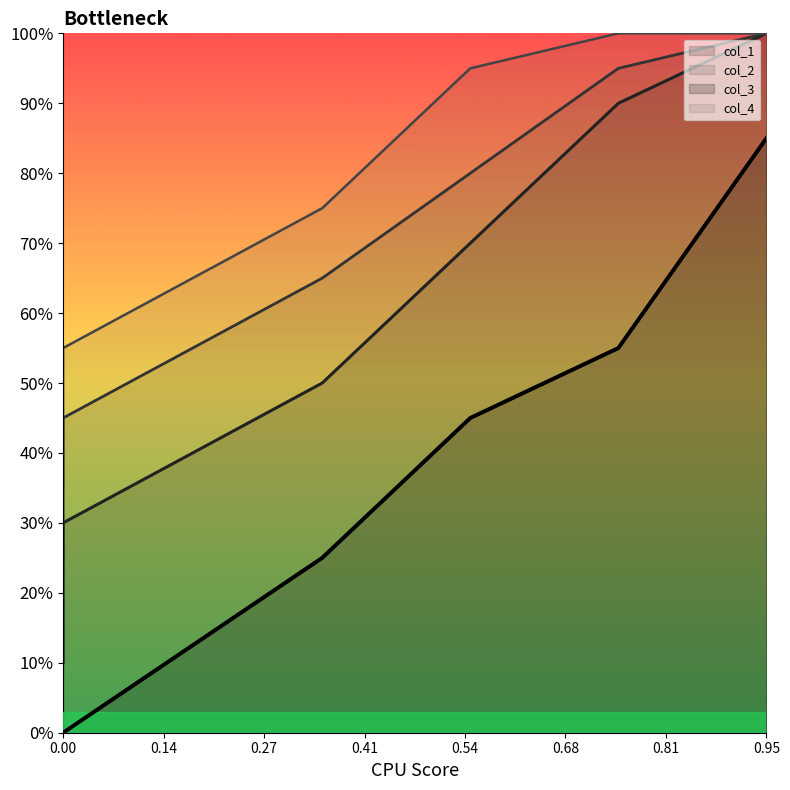

Rank the series by their maximum value, from lowest to highest.

col_3, col_1, col_2, col_4